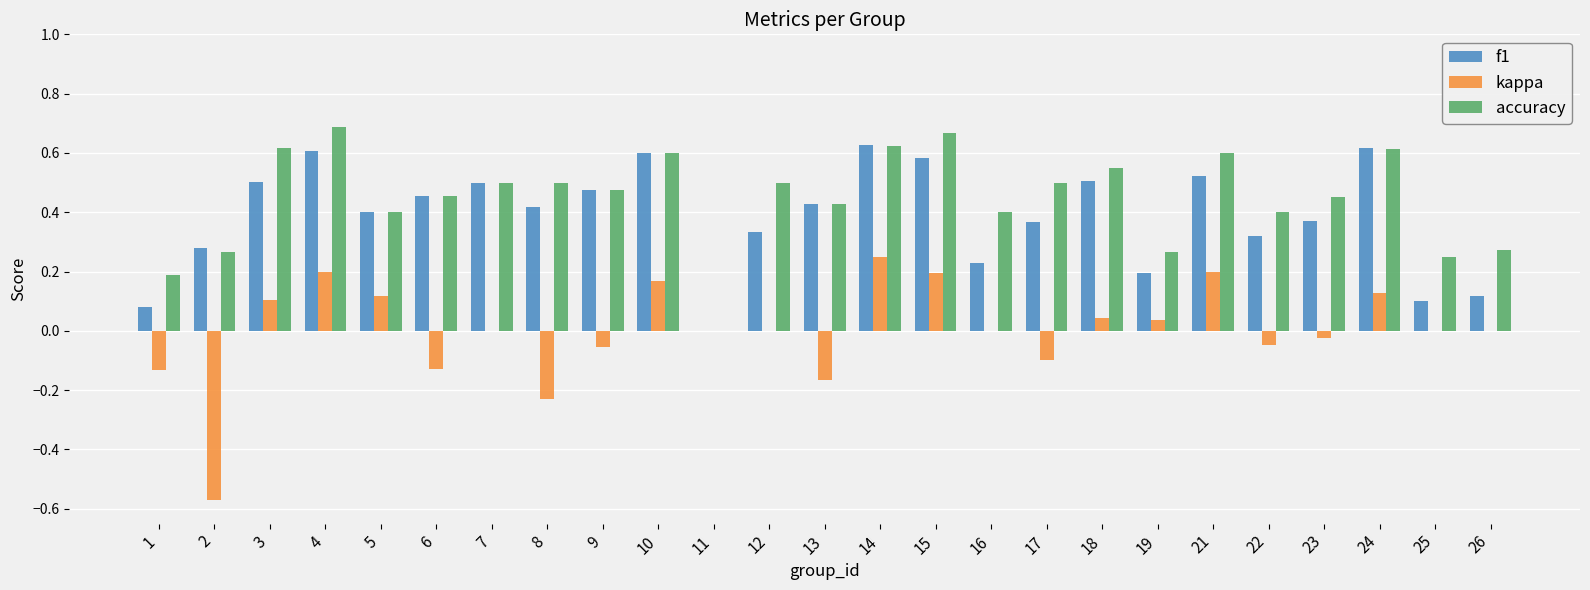

How many data points does each series have?

25